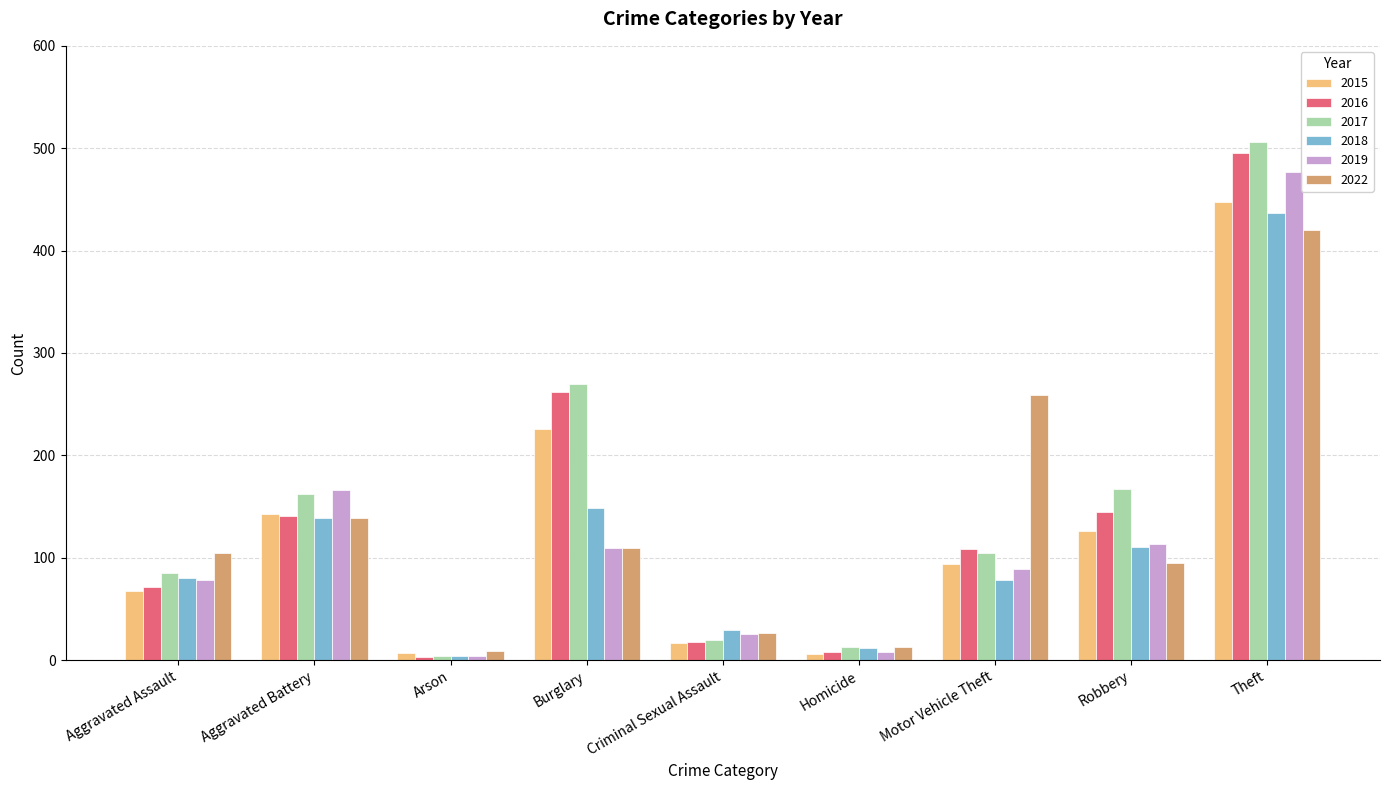

What is the maximum value shown in the chart?

506